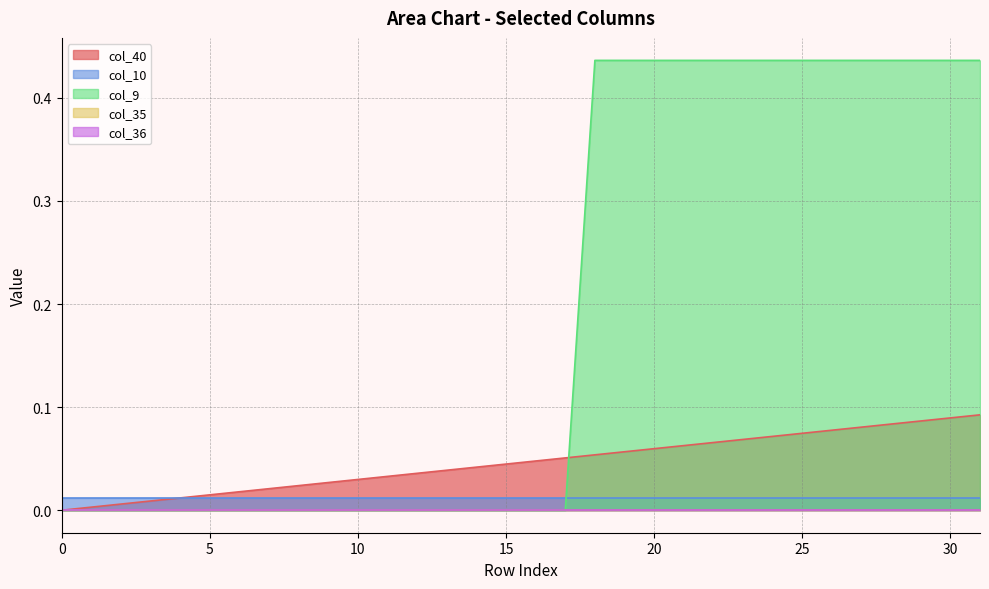

What is the difference between the maximum and minimum values in the col_9 series?

0.4